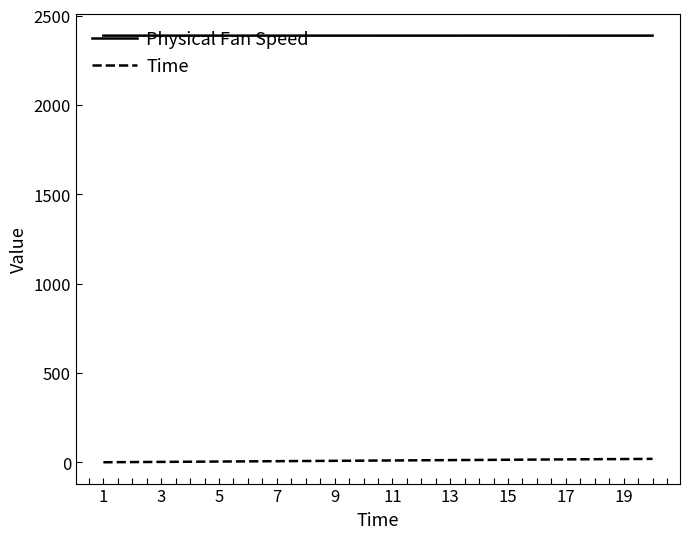

True or false: Time and Physical Fan Speed intersect in this chart.

False